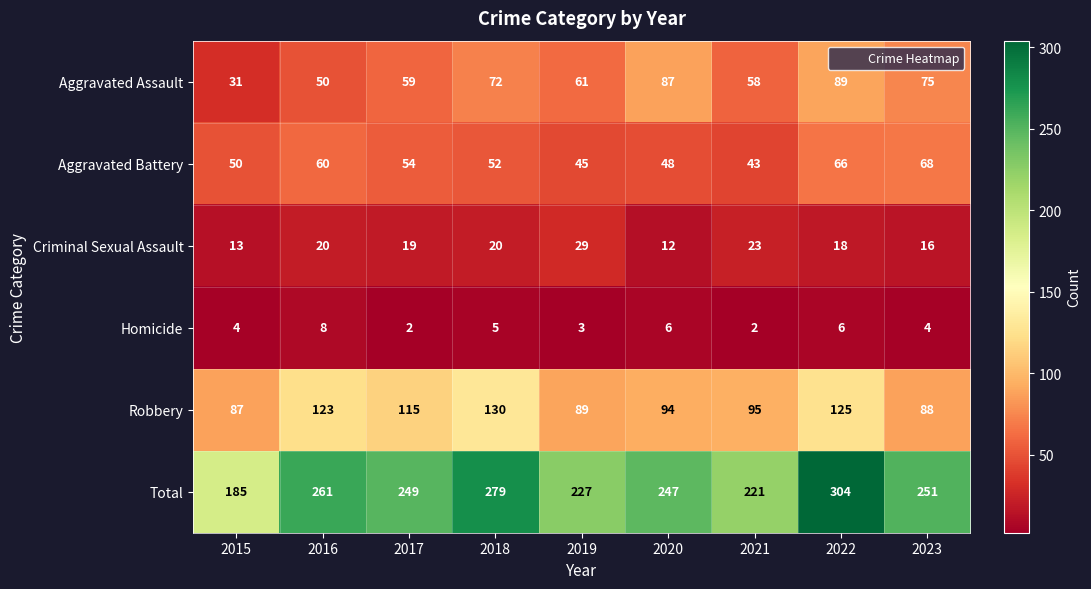

True or false: Robbery has a value of 88 at 2023.

True